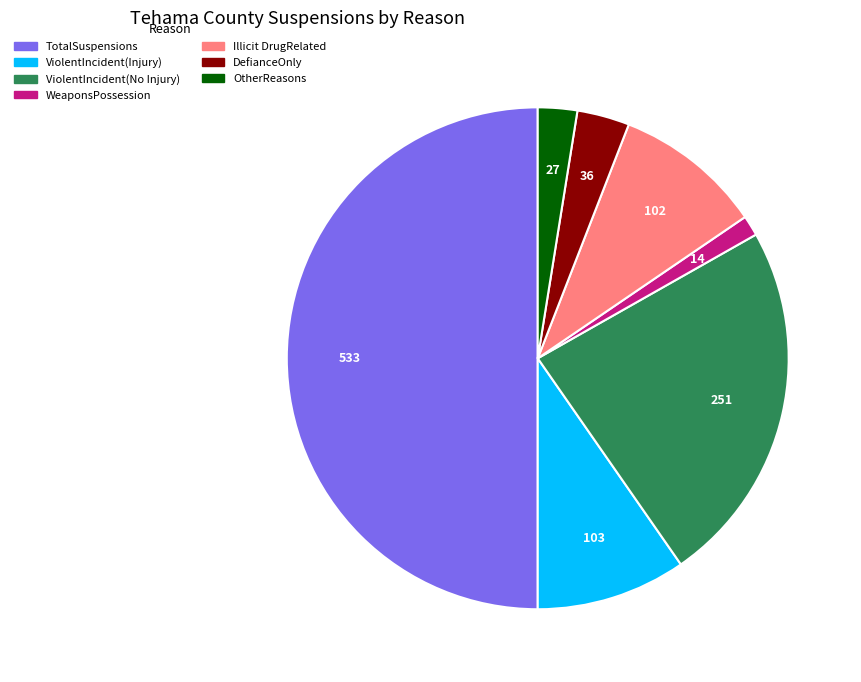

Combined, do Illicit DrugRelated and TotalSuspensions account for over 50%?

Yes